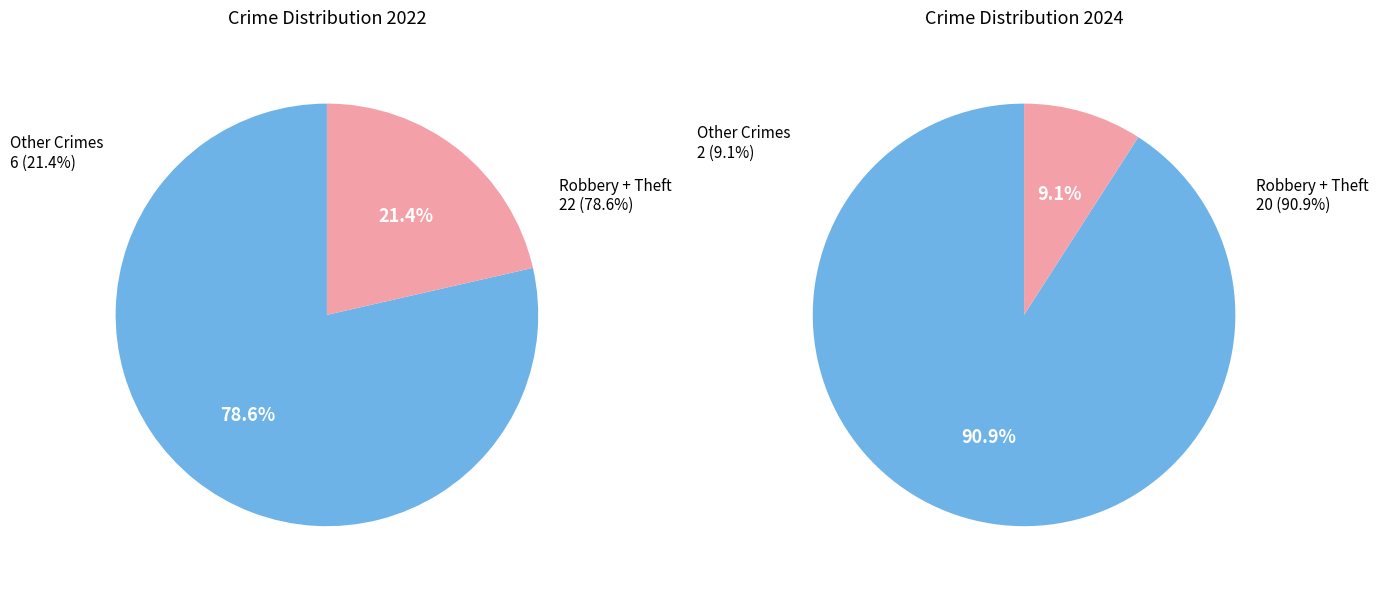

How many segments does this pie chart have?

4